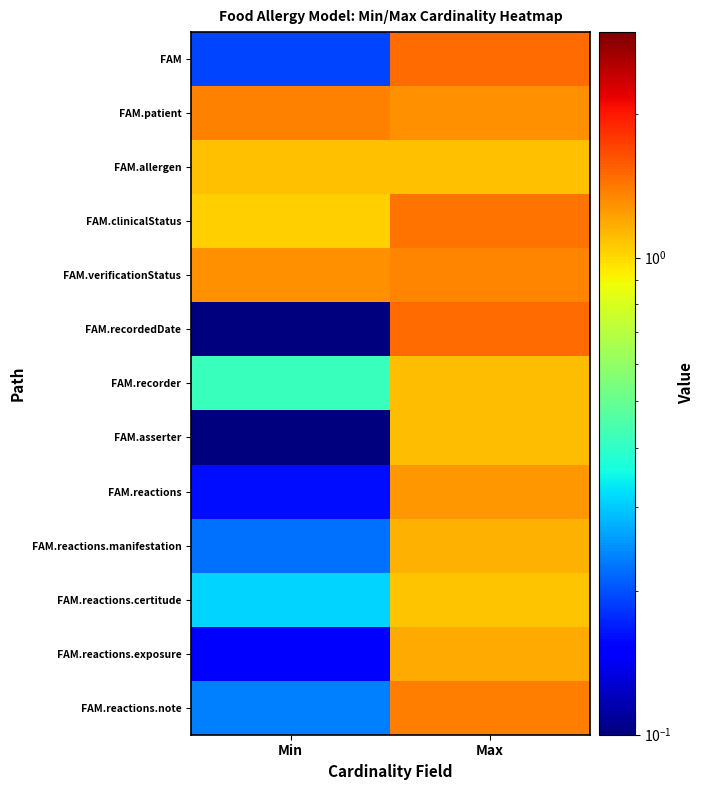

Reading left to right, list all the values displayed in this chart.

FAM: Min=0.2	Max=1.5
FAM.patient: Min=1.4	Max=1.3
FAM.allergen: Min=1.1	Max=1.1
FAM.clinicalStatus: Min=1.0	Max=1.4
FAM.verificationStatus: Min=1.3	Max=1.4
FAM.recordedDate: Min=0.0	Max=1.5
FAM.recorder: Min=0.4	Max=1.1
FAM.asserter: Min=0.1	Max=1.1
FAM.reactions: Min=0.2	Max=1.3
FAM.reactions.manifestation: Min=0.2	Max=1.2
FAM.reactions.certitude: Min=0.3	Max=1.1
FAM.reactions.exposure: Min=0.2	Max=1.2
FAM.reactions.note: Min=0.2	Max=1.4